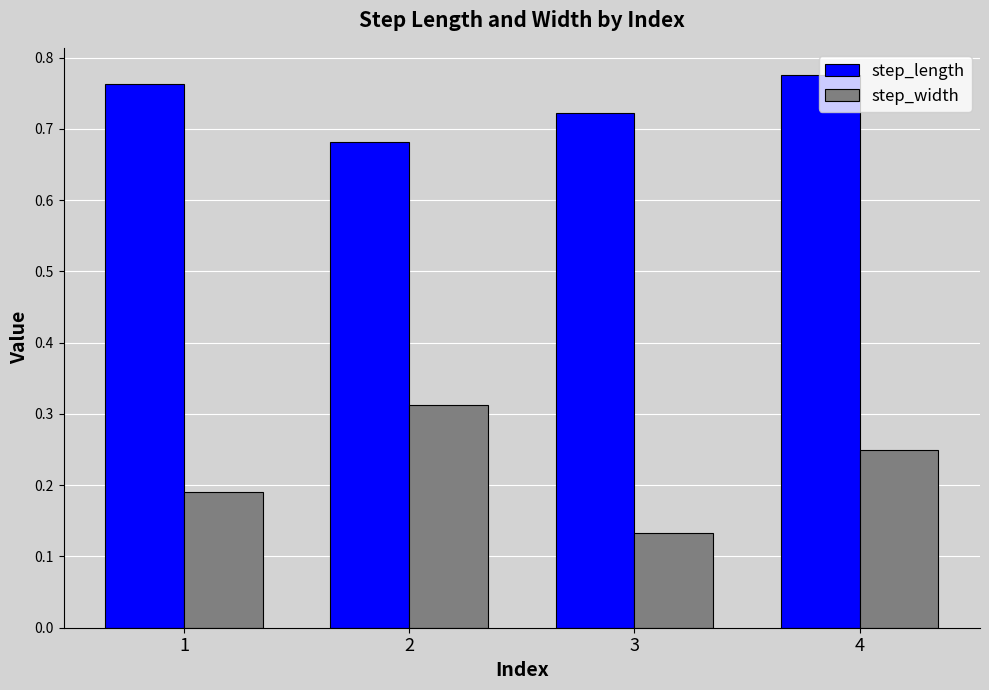

What is the sum of the step_length values at 4 and 2?

1.5